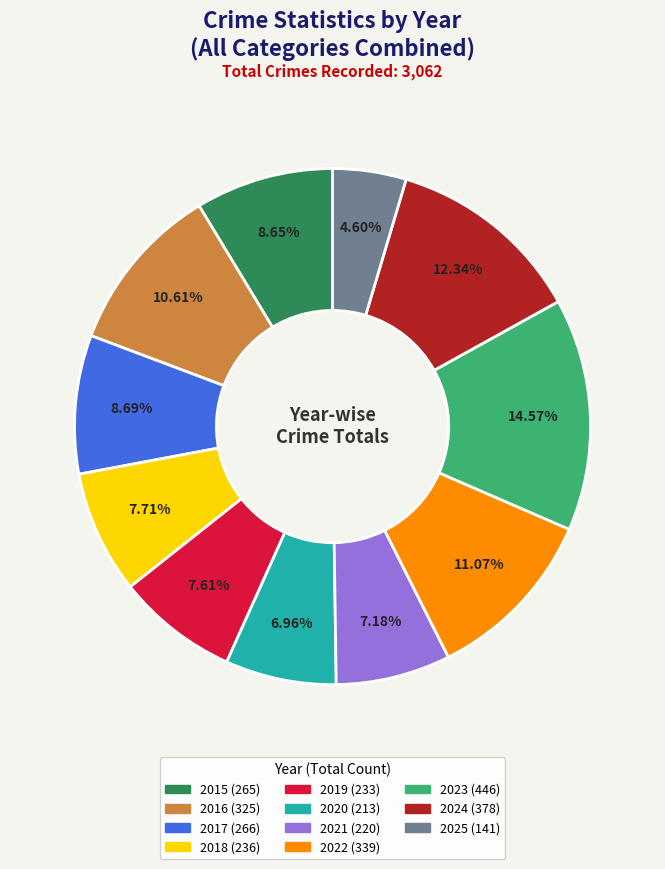

To the nearest percent, what is the combined percentage of 2024 and 2016?

23%